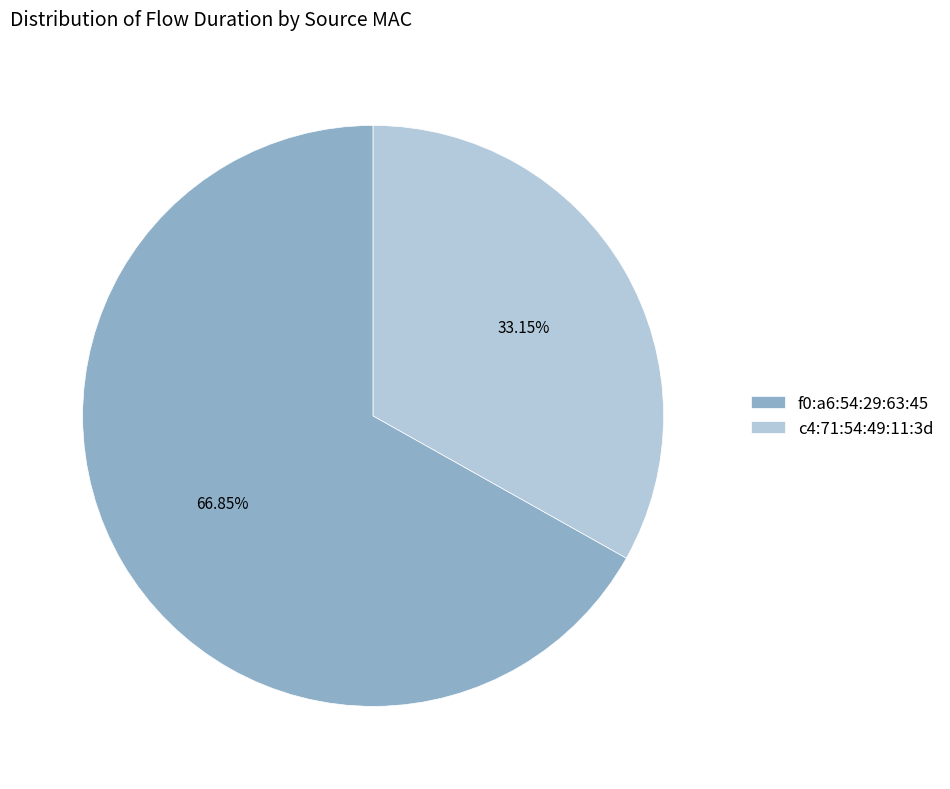

Rank the categories by value from lowest to highest.

c4:71:54:49:11:3d, f0:a6:54:29:63:45